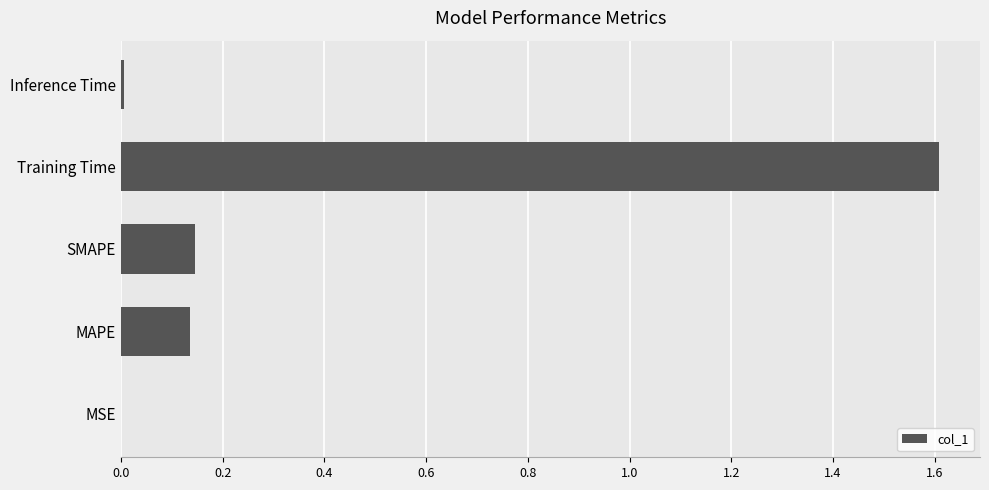

Are the bars horizontal?

Yes